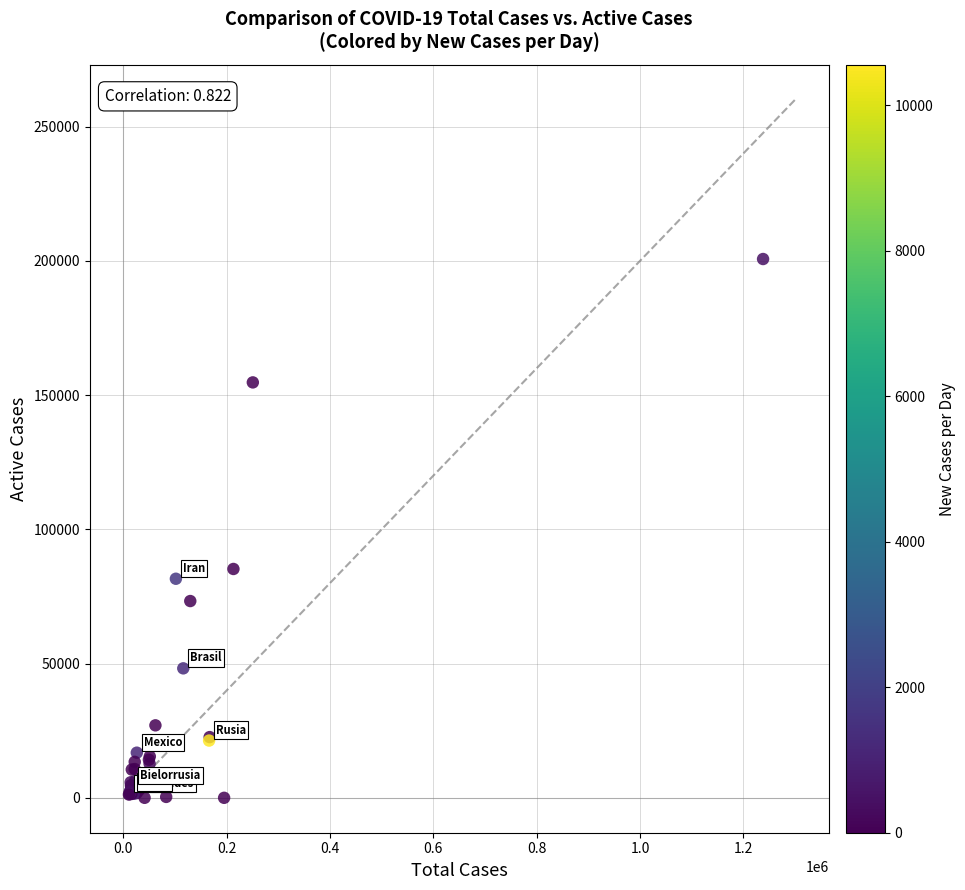

What Y value in the scatter plot is closest to 100334?

85231